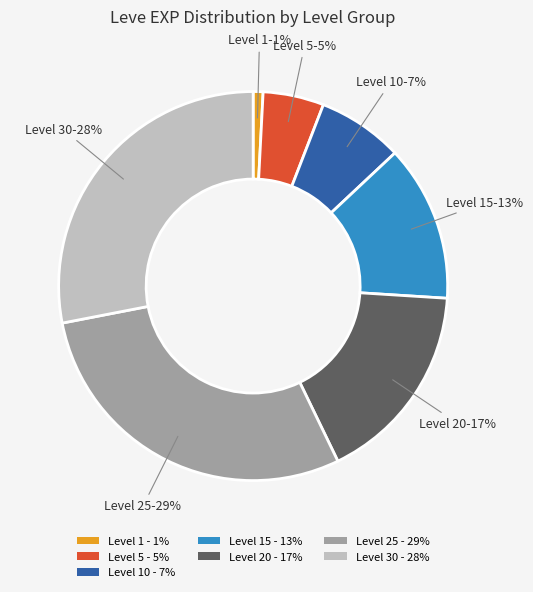

What is the largest slice in the pie chart?

Level 25 - 29%